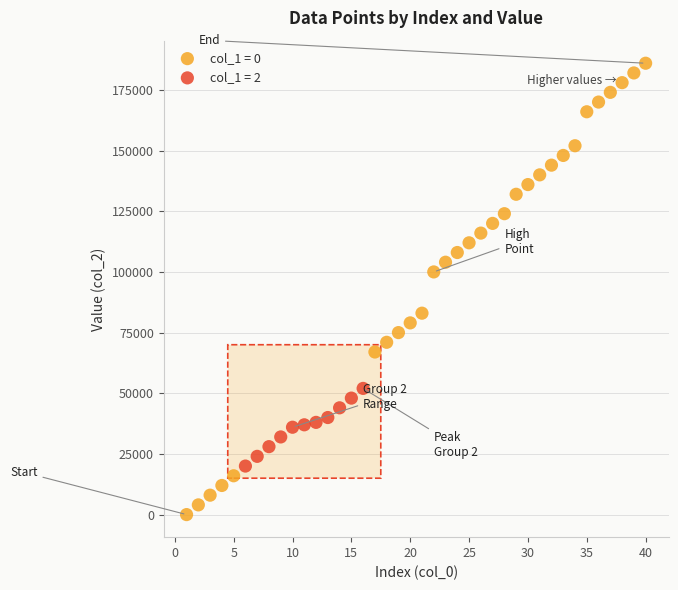

Which series contains the highest Y value?

col_1 = 0